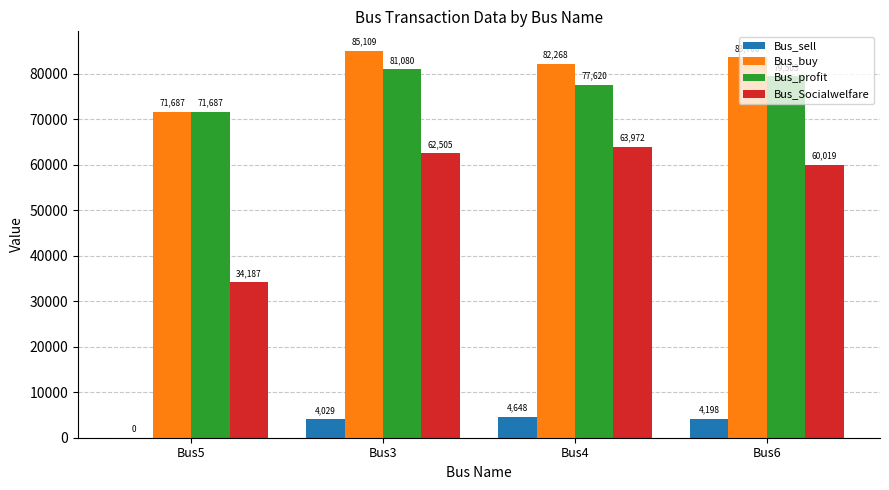

What is the sum of the Bus_Socialwelfare values at Bus6 and Bus3?

122523.4